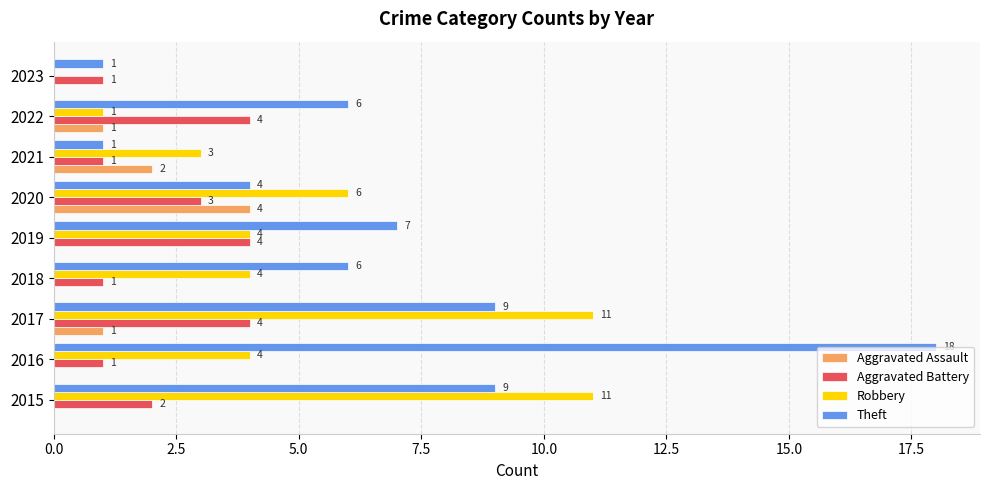

What is the sum of all Aggravated Battery values?

21